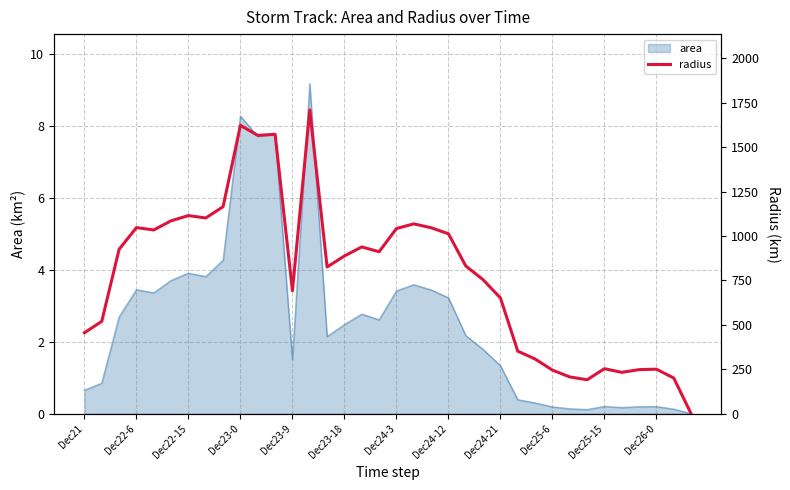

The chart shows a value of 1839.7 at 20. True or false?

False